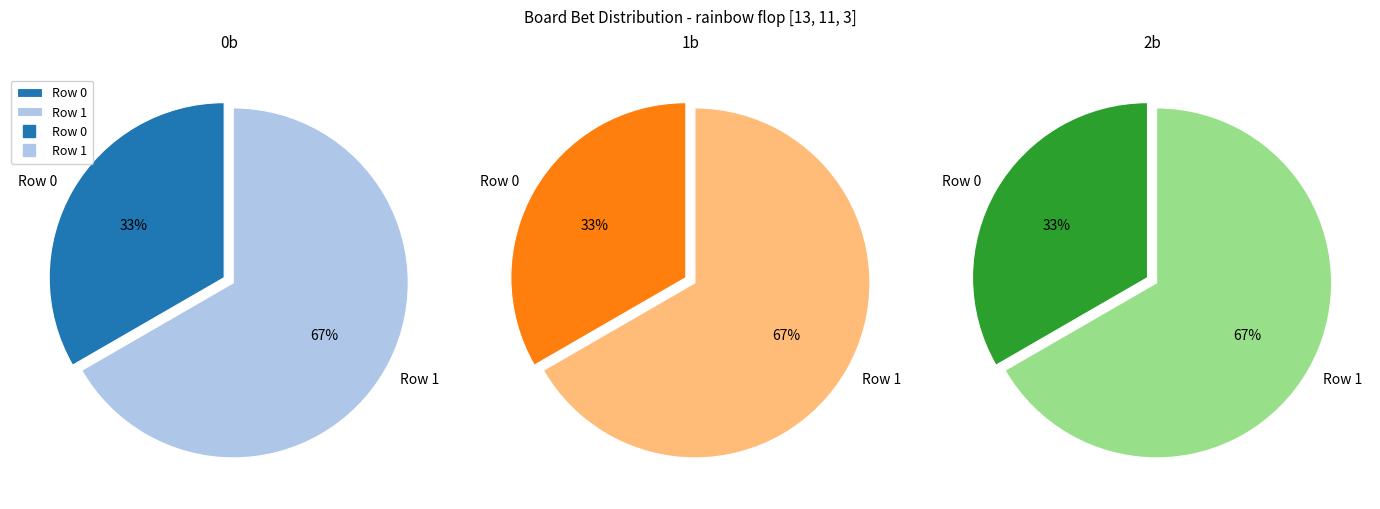

How many segments does this pie chart have?

2